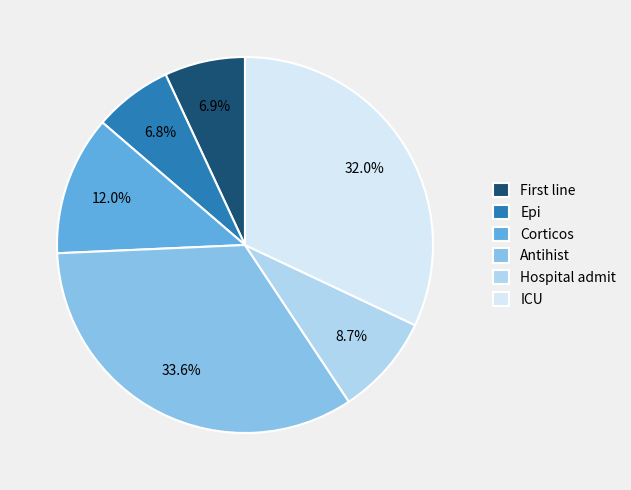

Is ICU the majority of the pie?

No